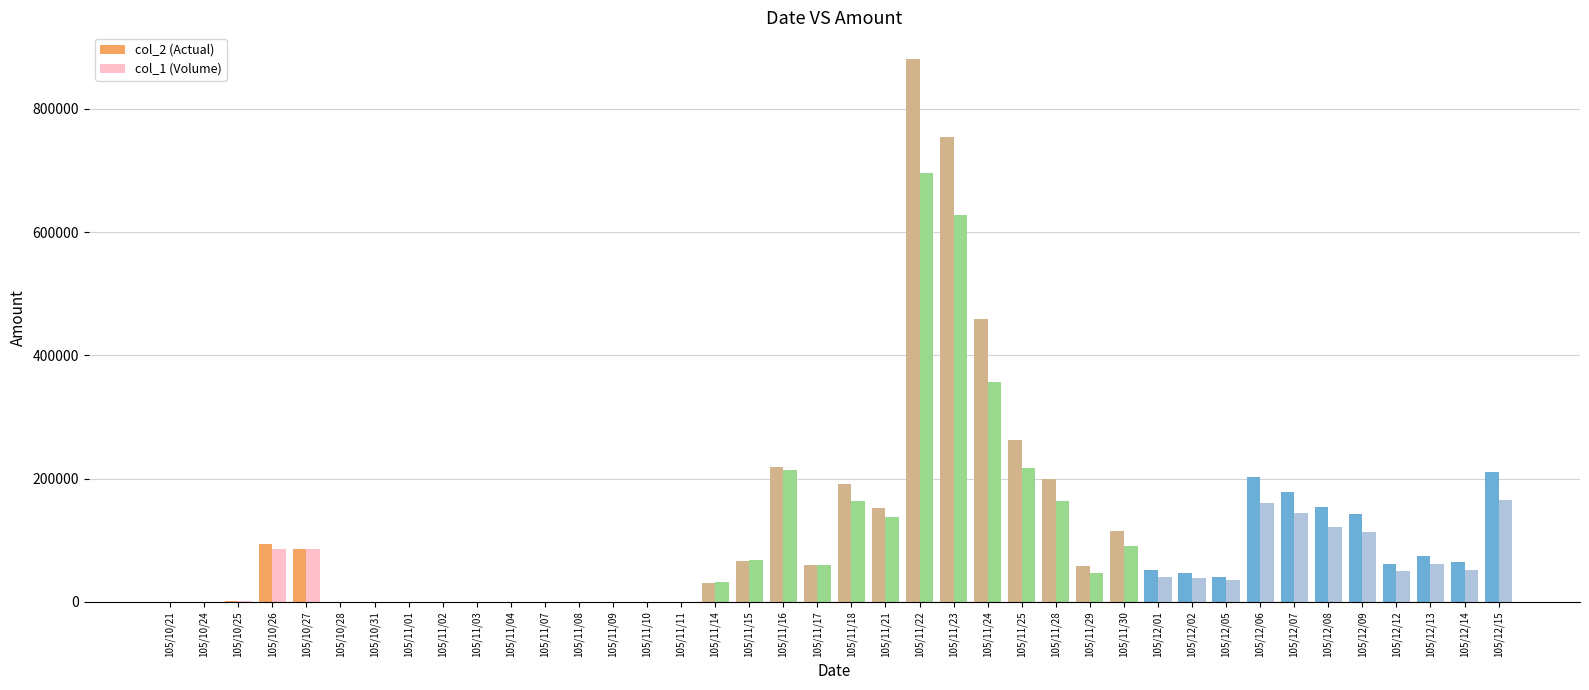

What is the sum of the col_1 (Volume) values at 105/11/24 and 105/12/15?

523000